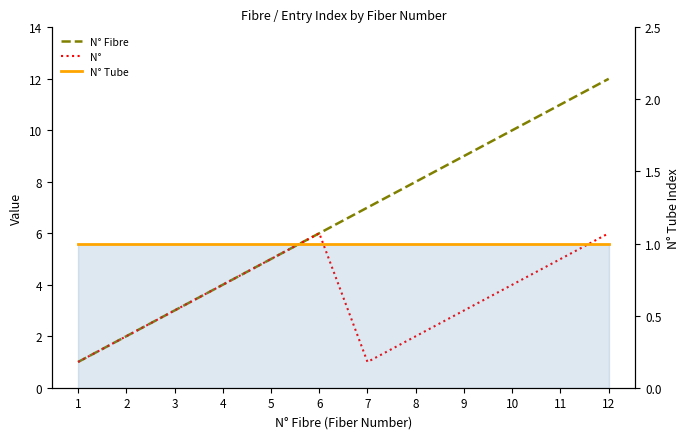

True or false: N° Fibre has a value of 3 at 11.

False